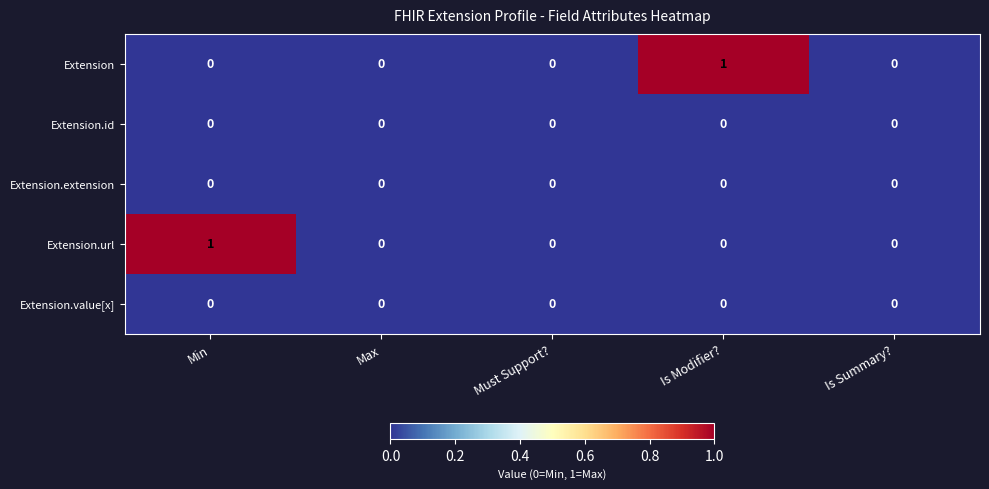

Between Min and Is Summary?, which series saw the biggest shift?

Extension.url